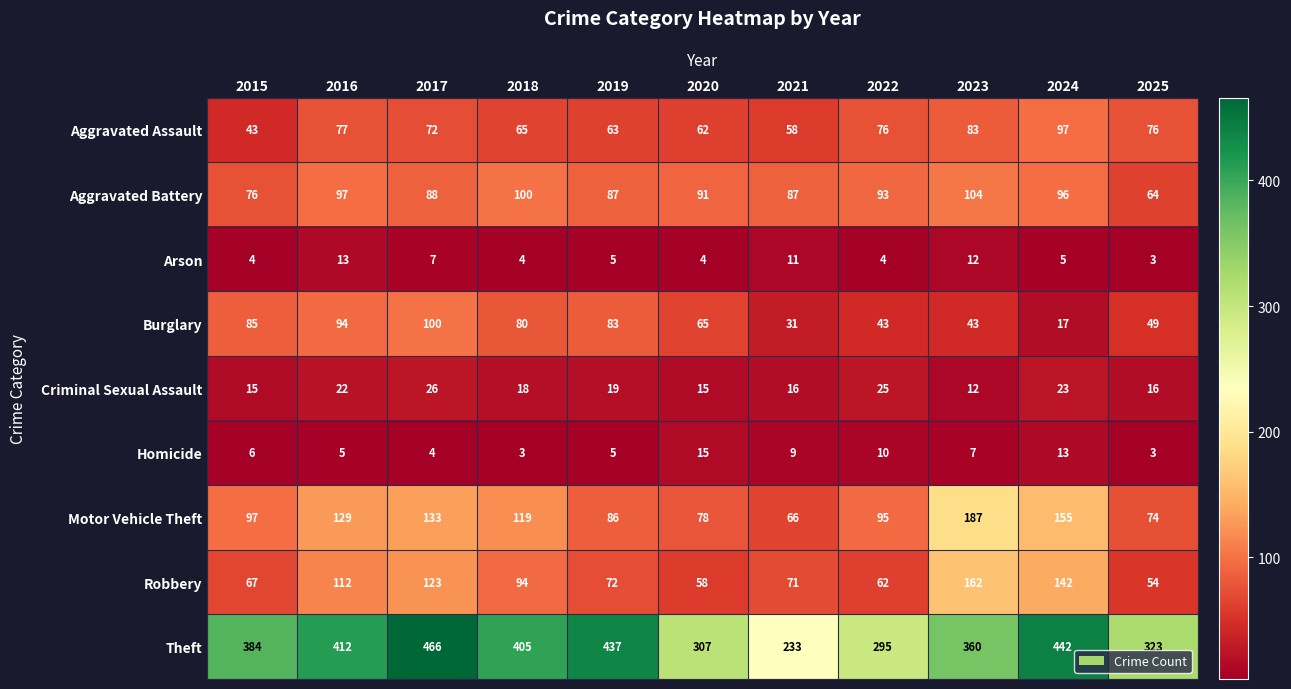

True or false: Theft has a value of 412 at 2016.

True